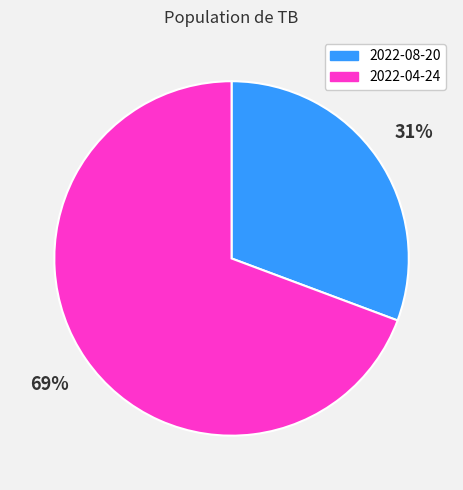

The 2022-08-20 slice represents 31% of the pie. True or false?

True